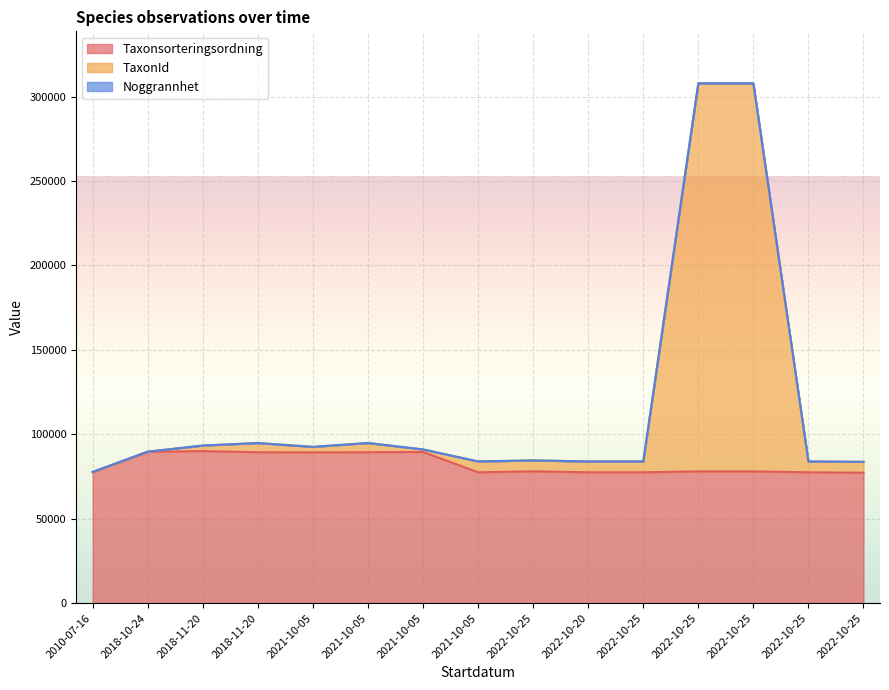

How many data points in Taxonsorteringsordning are less than 78072?

6